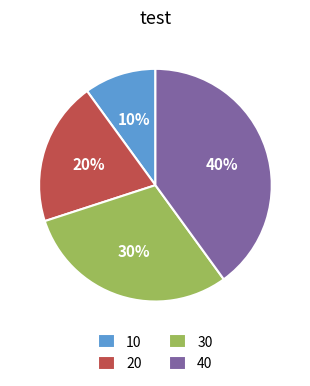

Does 20 represent more than half of the total?

No